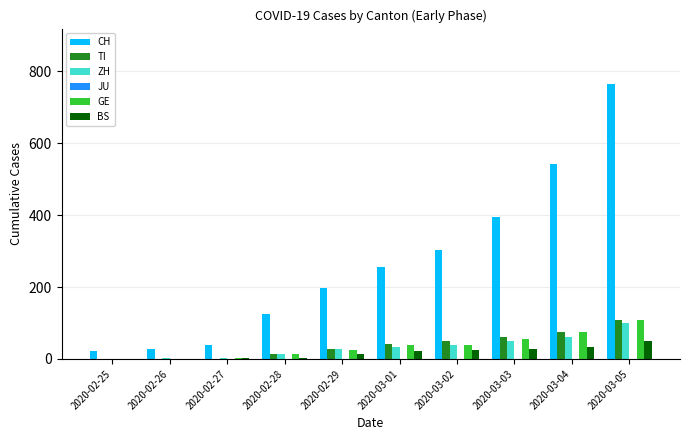

Which series changed the most between 2020-02-28 and 2020-03-01?

CH